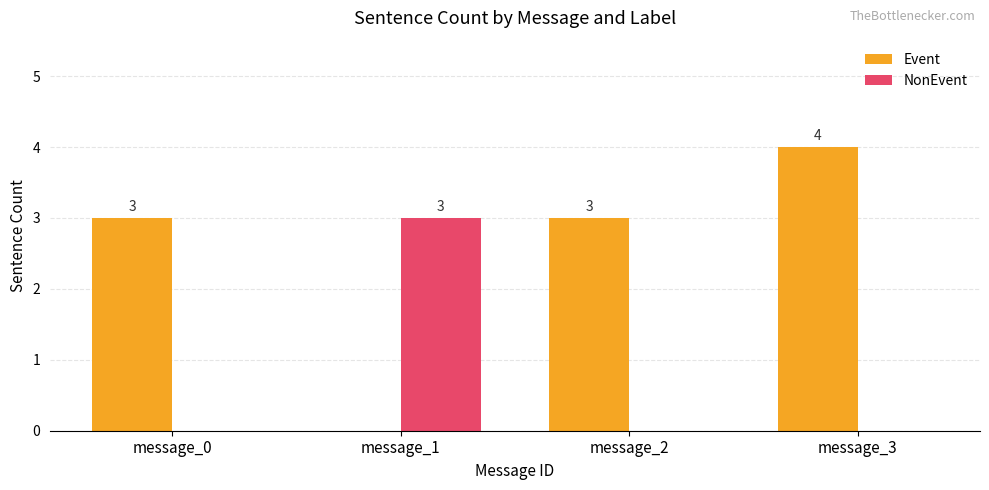

How many positive values does the Event series have?

3